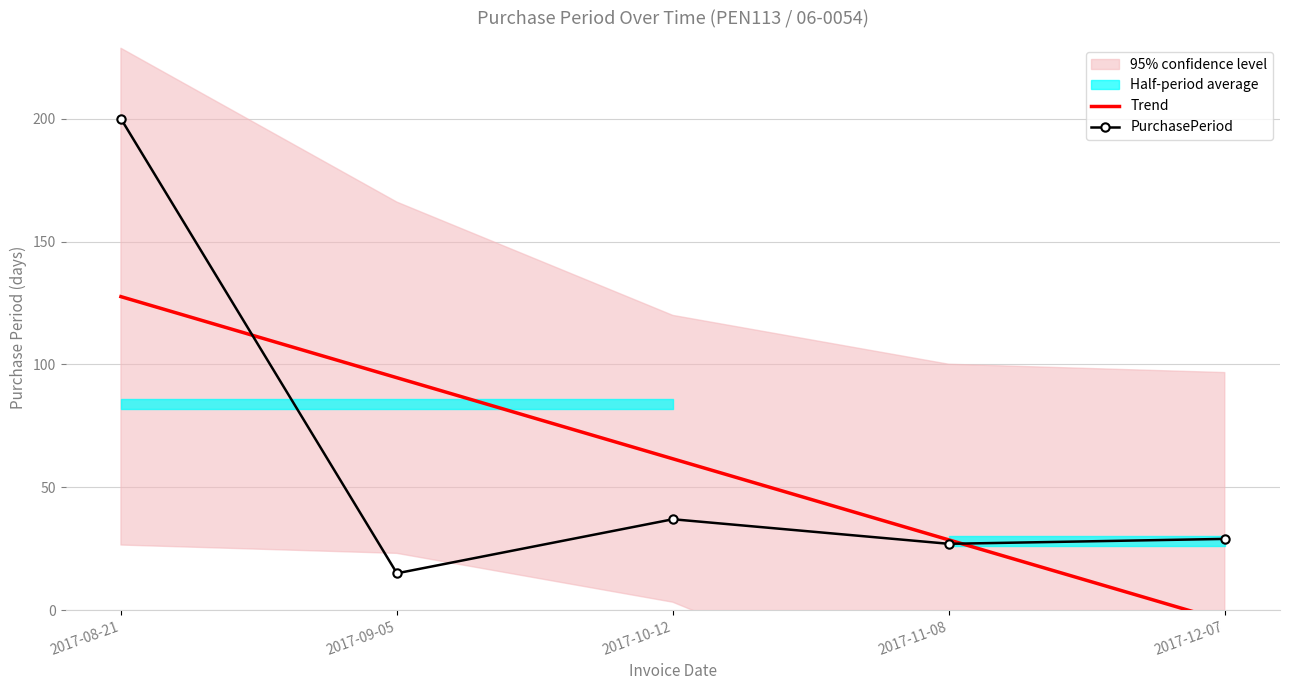

Where do PurchasePeriod and Trend first cross each other?

2017-08-21 and 2017-09-05